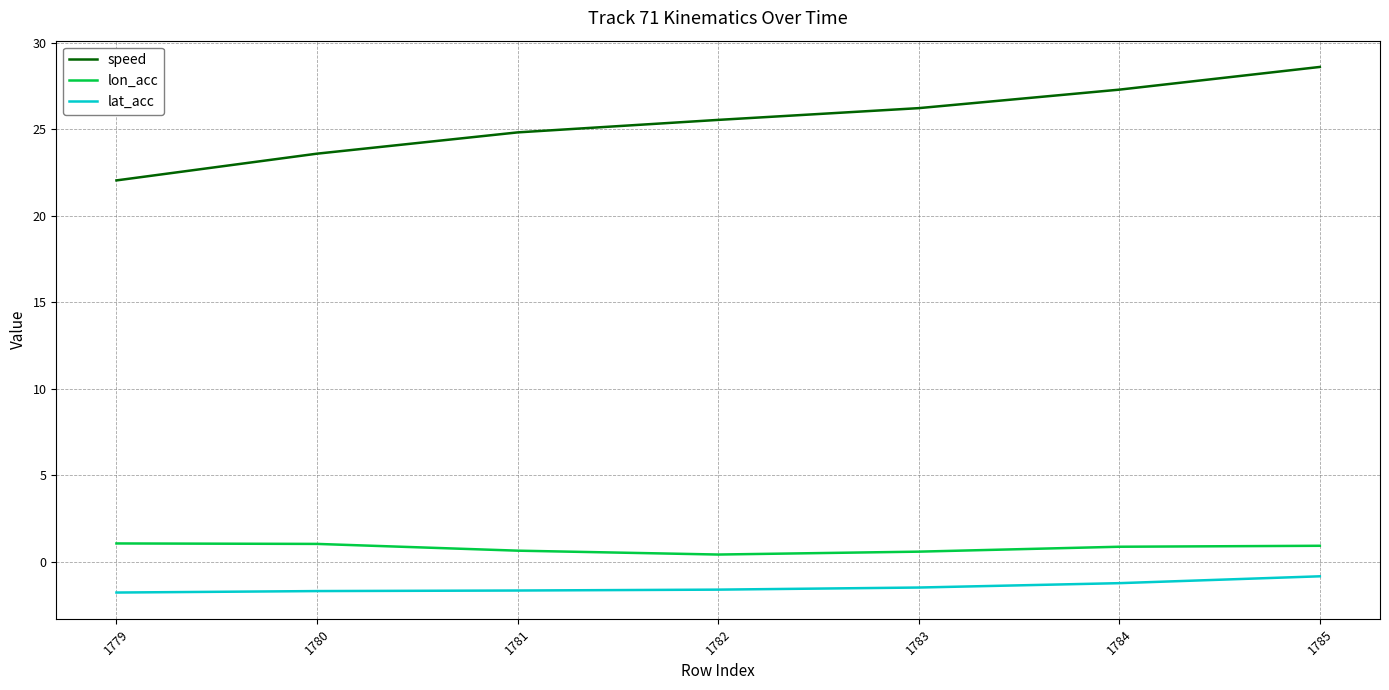

True or false: lon_acc and speed cross at least once.

False